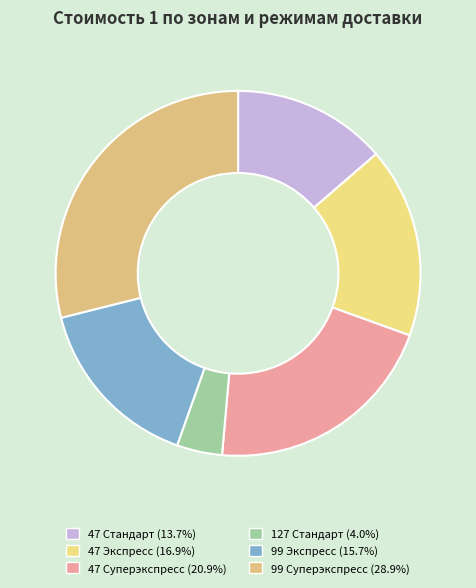

The 47 Стандарт slice represents 1% of the pie. True or false?

False